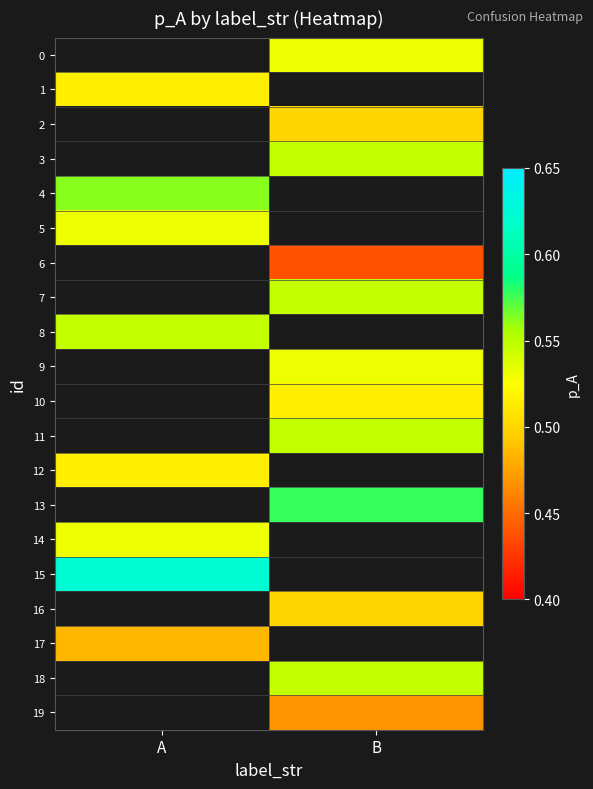

What is the maximum value shown in the chart?

0.6